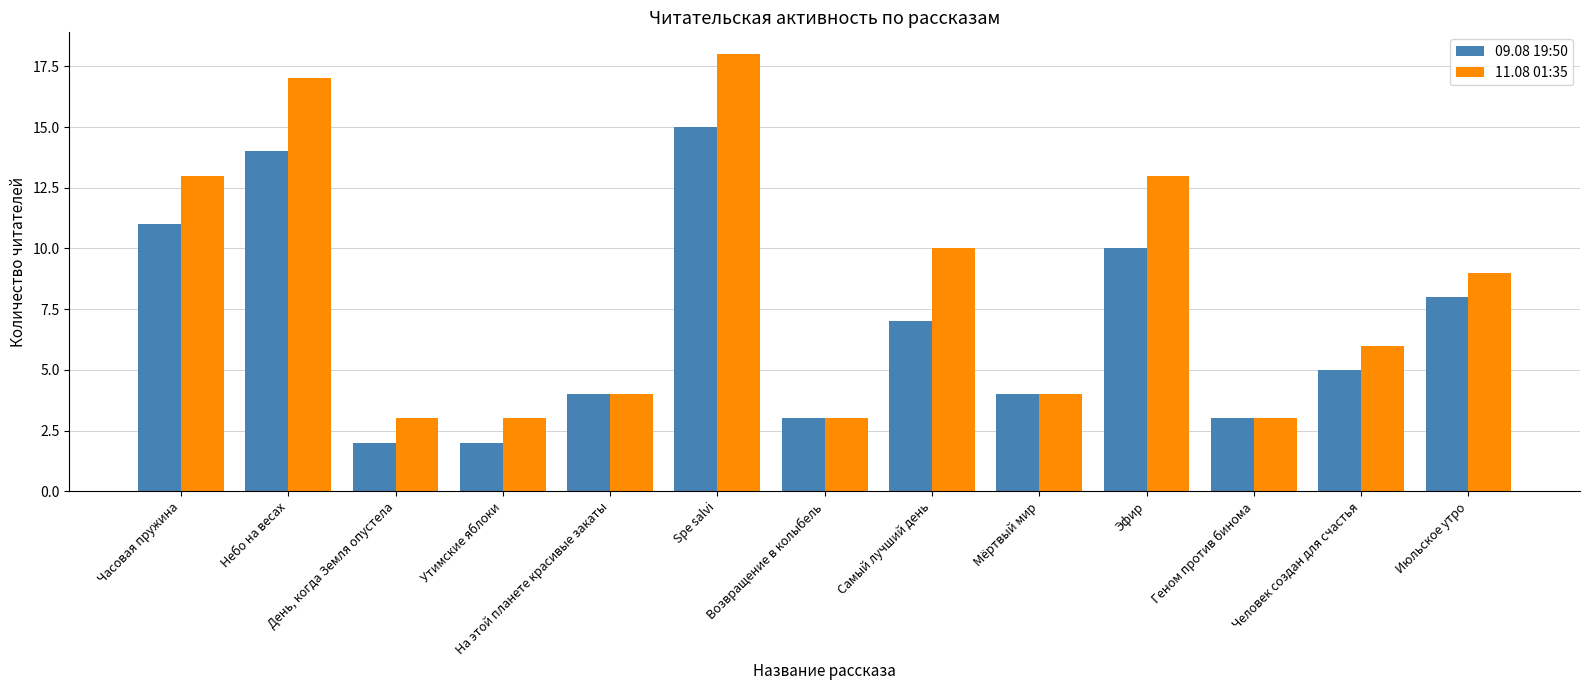

Rank the series by their average value, from highest to lowest.

11.08 01:35, 09.08 19:50